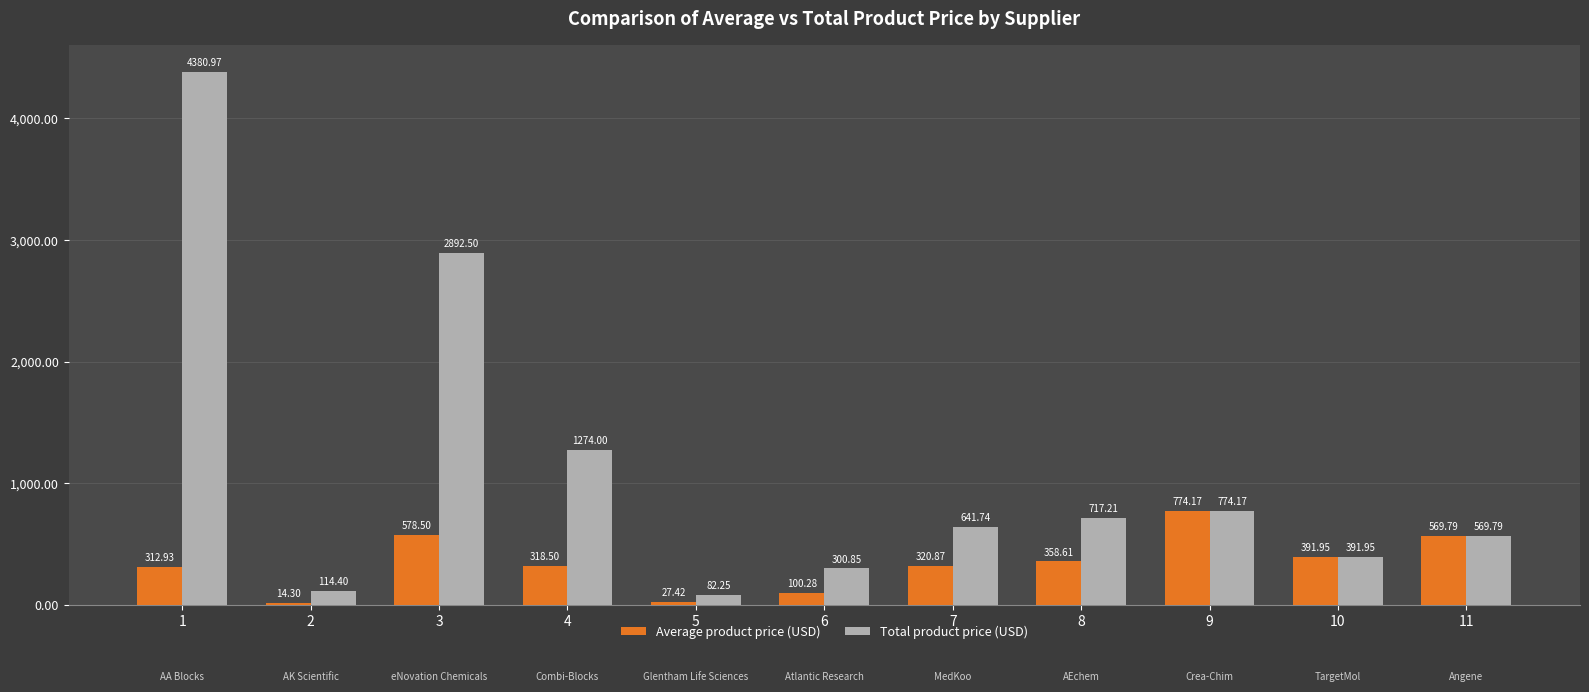

At which label does Average product price (USD) reach its peak?

9